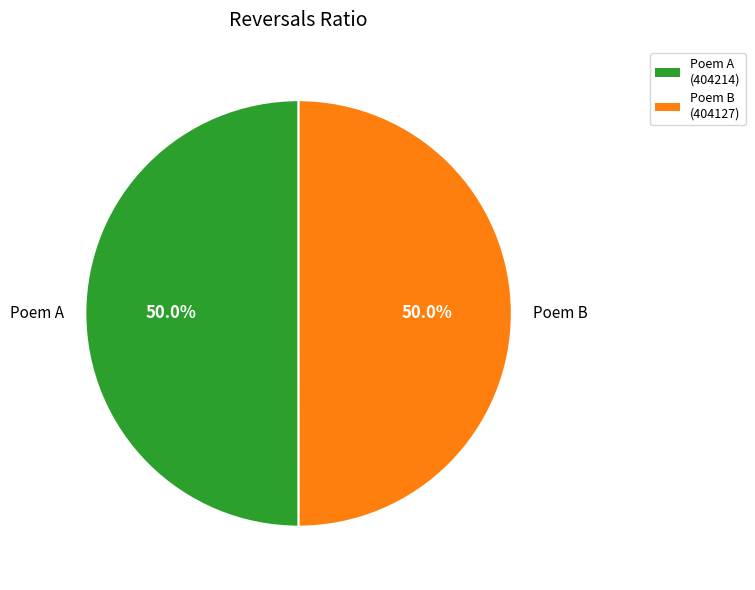

What is the ratio of the value at Poem B to the value at Poem A?

1.0